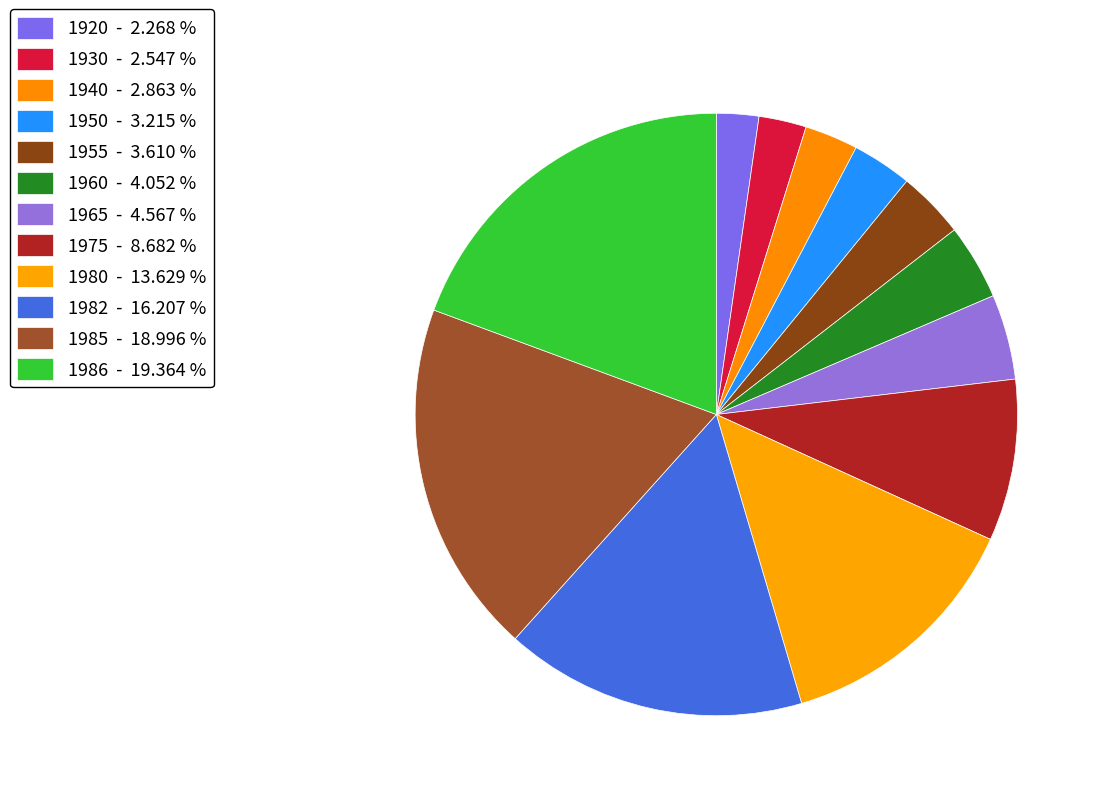

Count the number of slices in the pie.

12